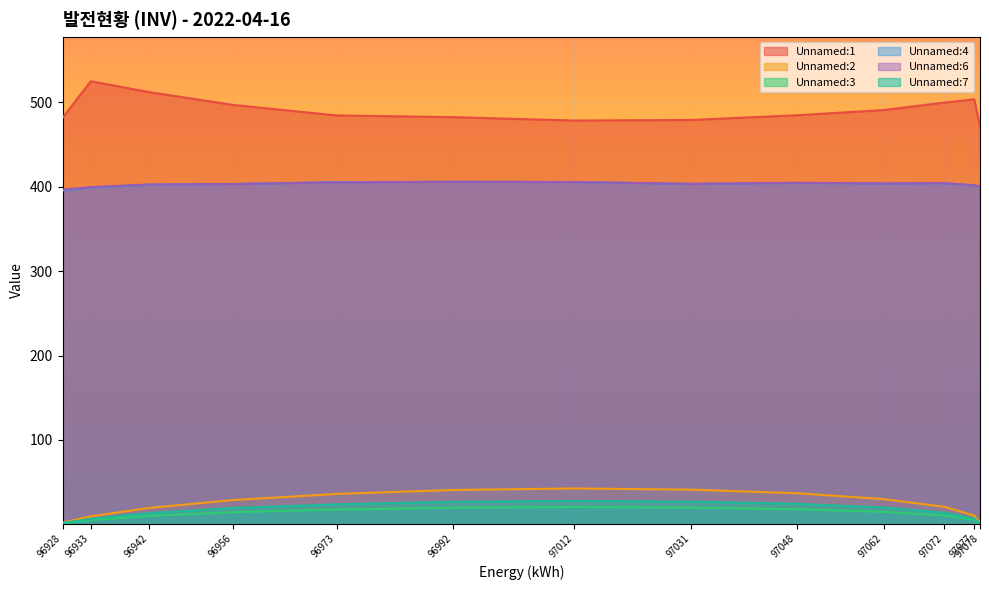

True or false: Unnamed:4 and Unnamed:7 intersect in this chart.

False